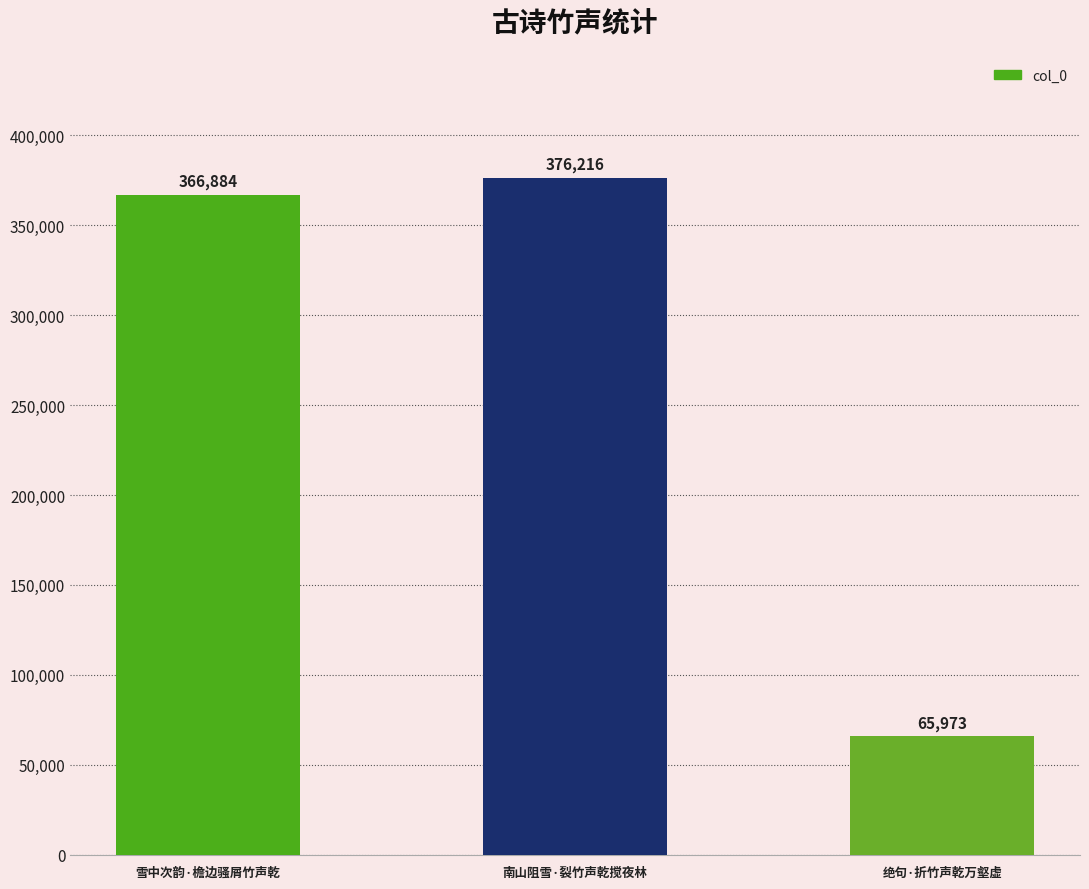

Count the number of categories in the chart.

3